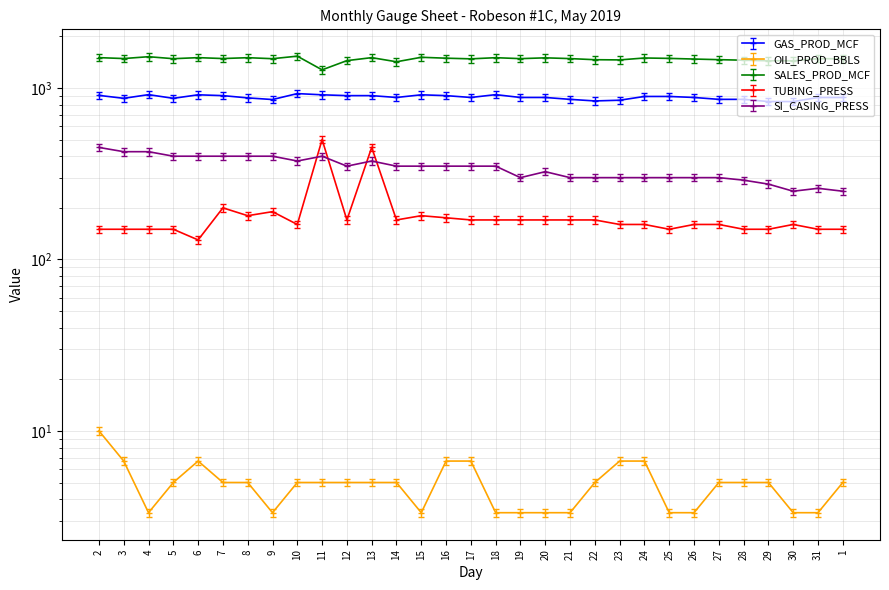

What is the approximate value of GAS_PROD_MCF at 1?

880.0